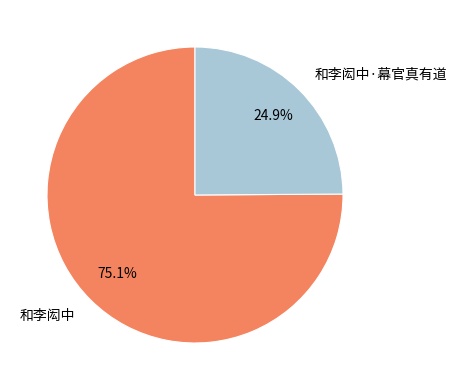

To the nearest percent, what is the difference between the 和李闳中·幕官真有道 and 和李闳中 slice percentages?

50%